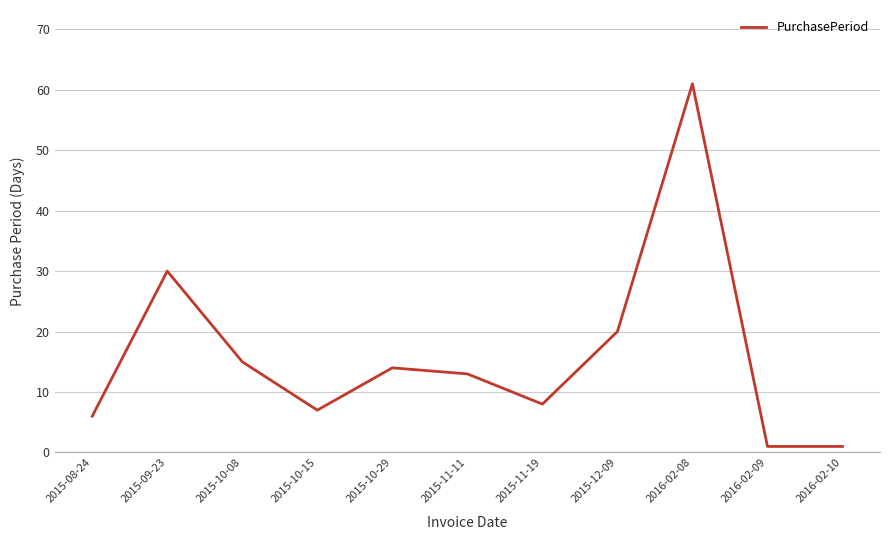

At which category does the chart reach its peak across all series?

2016-02-08